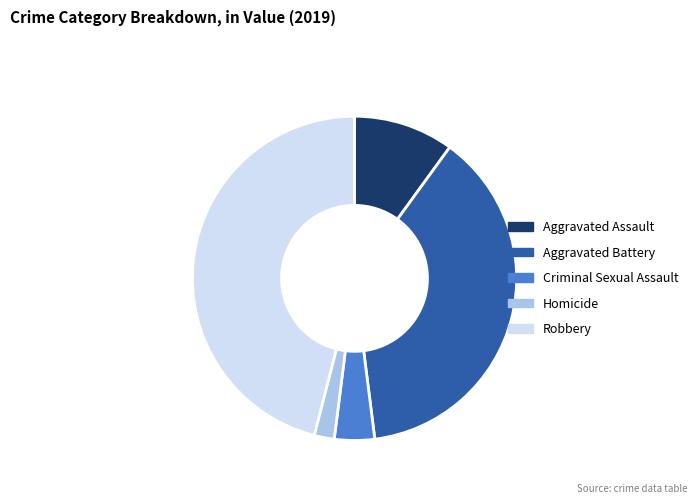

Combined, do Criminal Sexual Assault and Homicide account for over 50%?

No